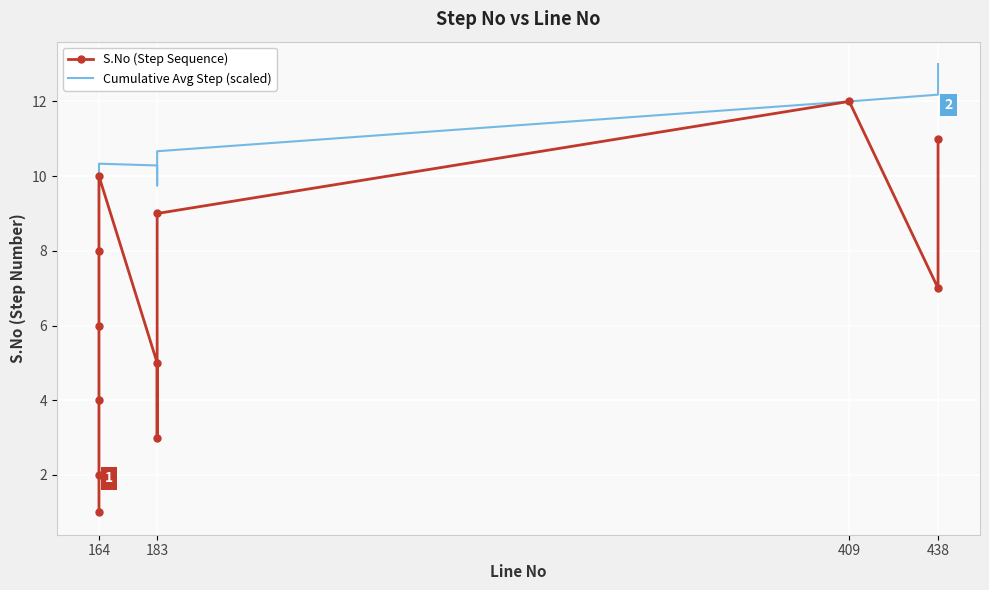

Is the value of S.No (Step Sequence) at 9 greater than the value of Cumulative Avg Step (scaled) at 5?

Yes